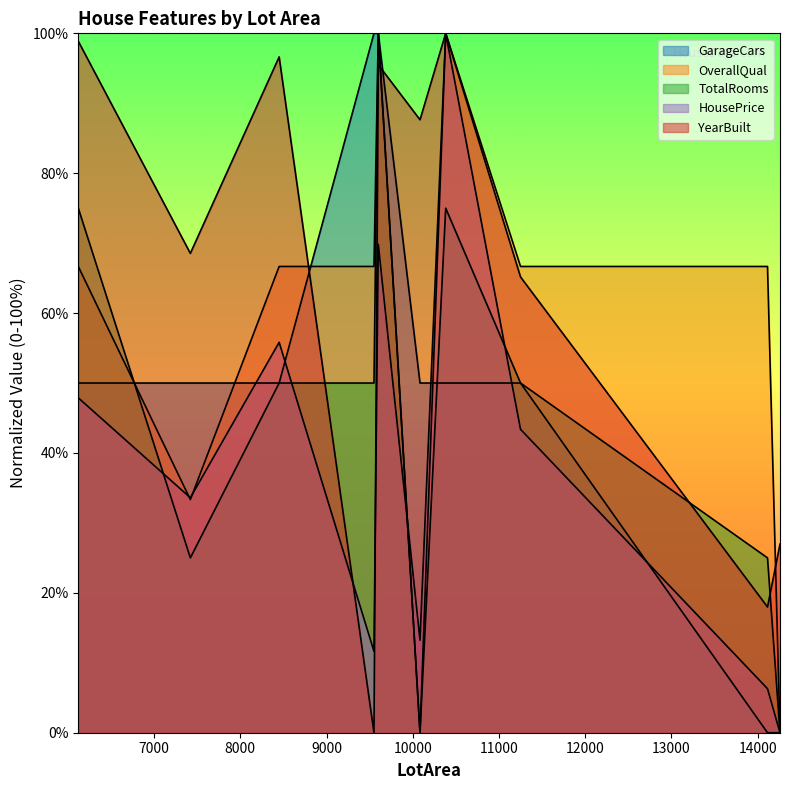

In OverallQual, how many points are higher than both neighbors (excluding endpoints)?

2